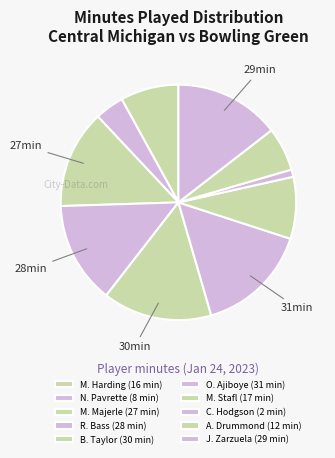

Which category has the biggest portion of the pie?

O. Ajiboye